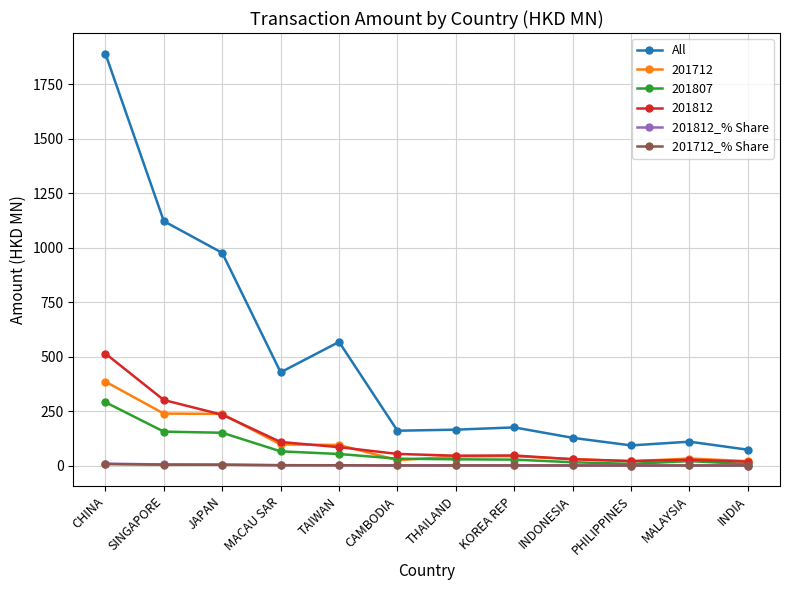

In 201812_% Share, how many points are higher than both neighbors (excluding endpoints)?

2